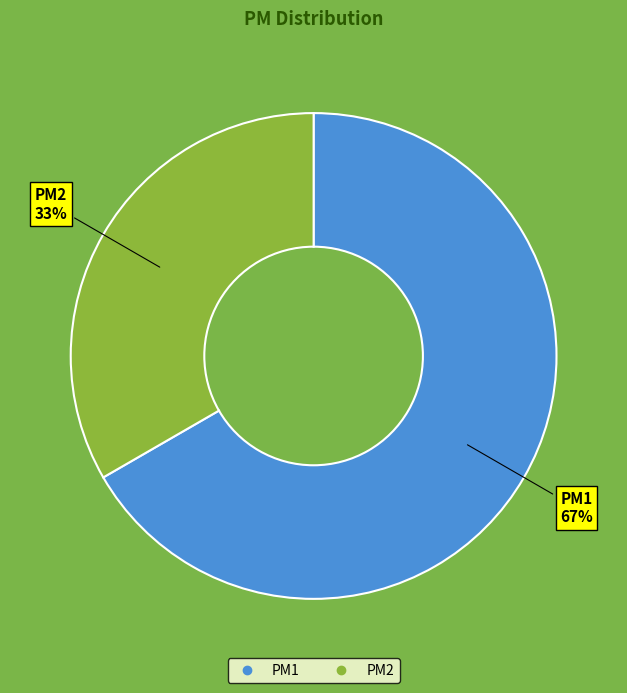

How many segments does this pie chart have?

2